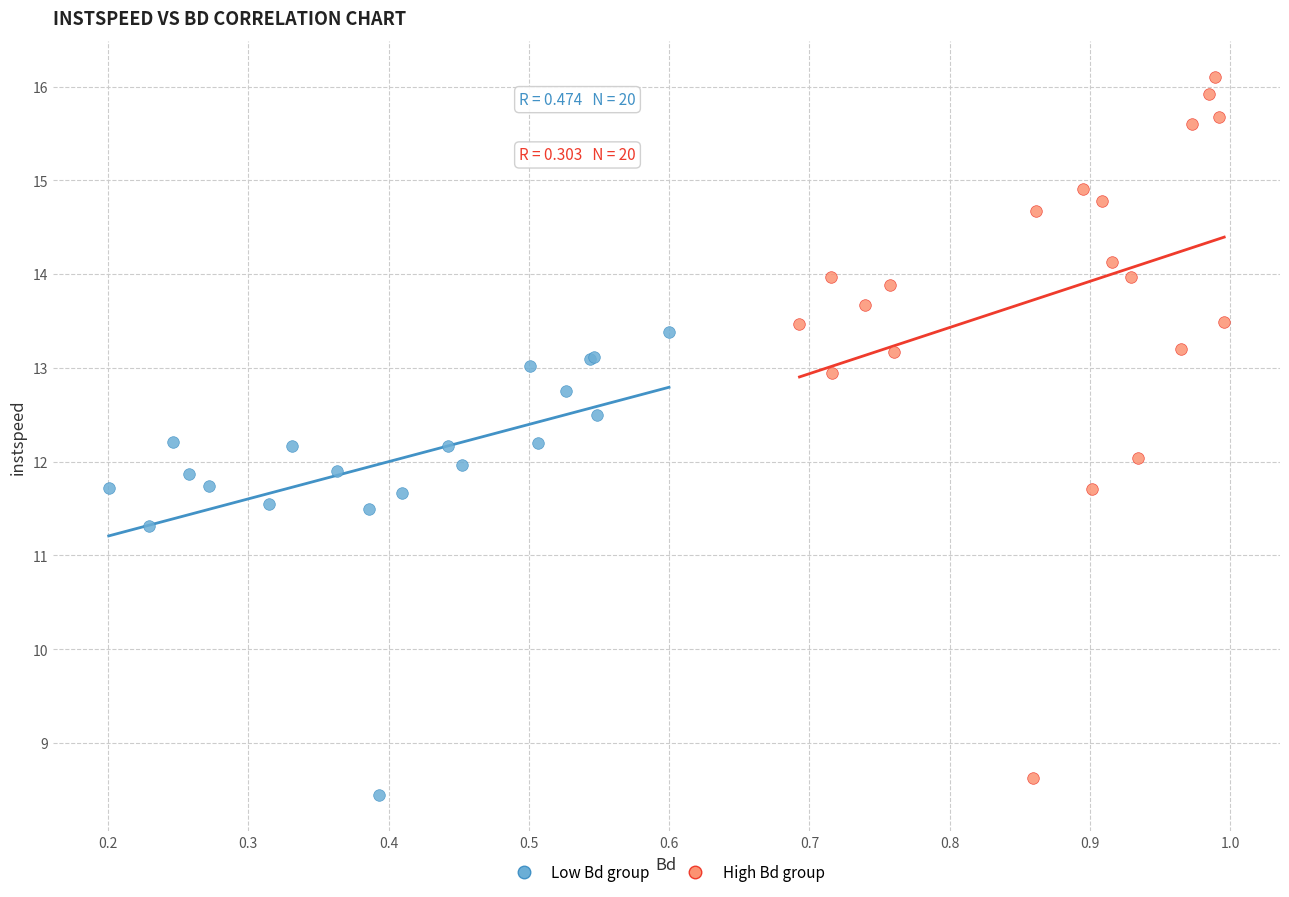

What are all the series names shown in the legend?

Low Bd group, High Bd group